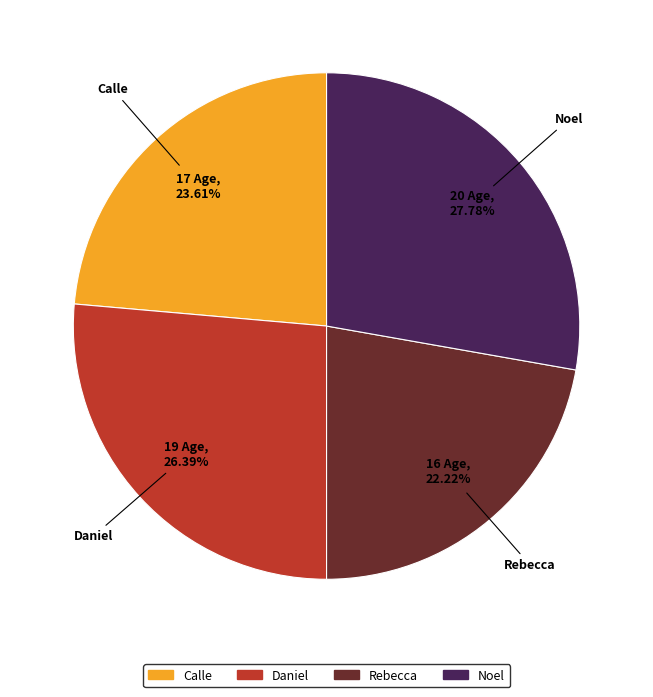

To the nearest percent, what is the difference between the largest and smallest slice percentages?

6%